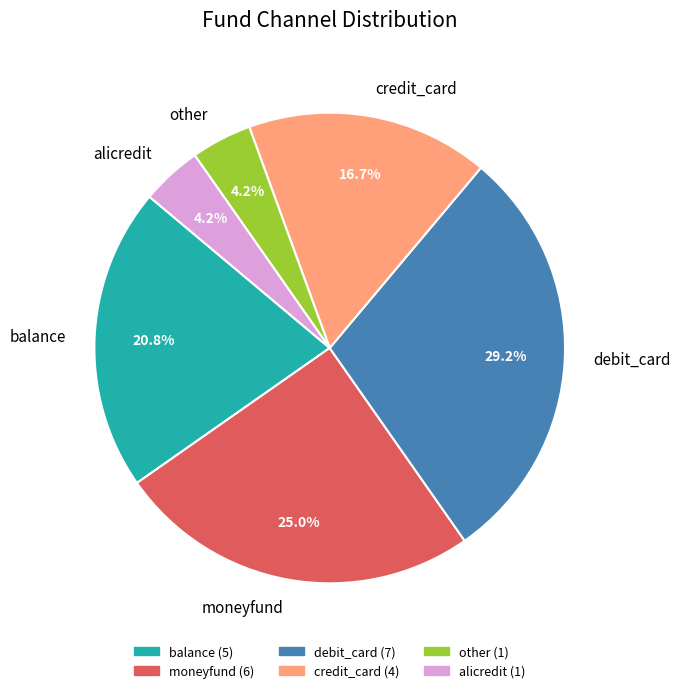

Is there a majority slice in this chart?

No